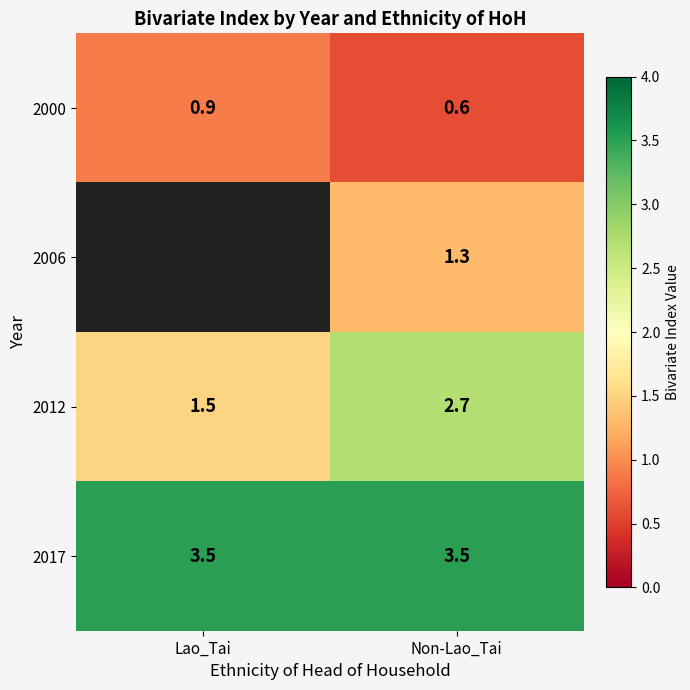

Read the 2000 value at Non-Lao_Tai.

0.6